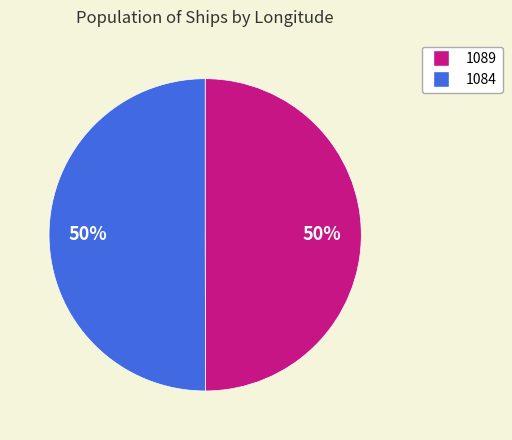

How many slices are in this pie chart?

2